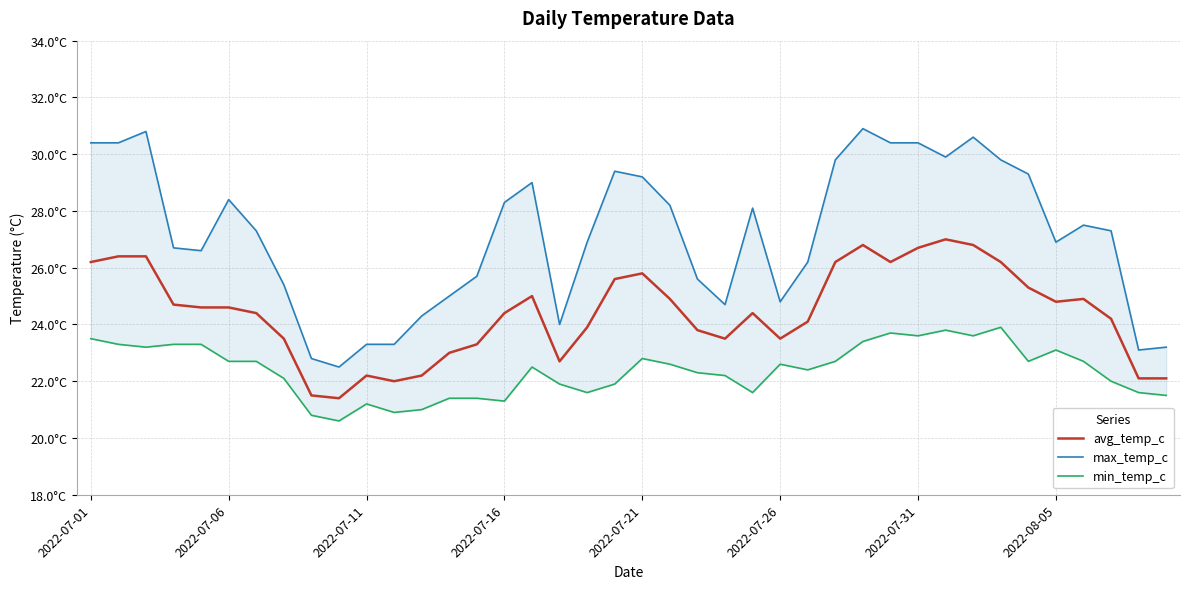

True or false: max_temp_c and min_temp_c intersect in this chart.

False